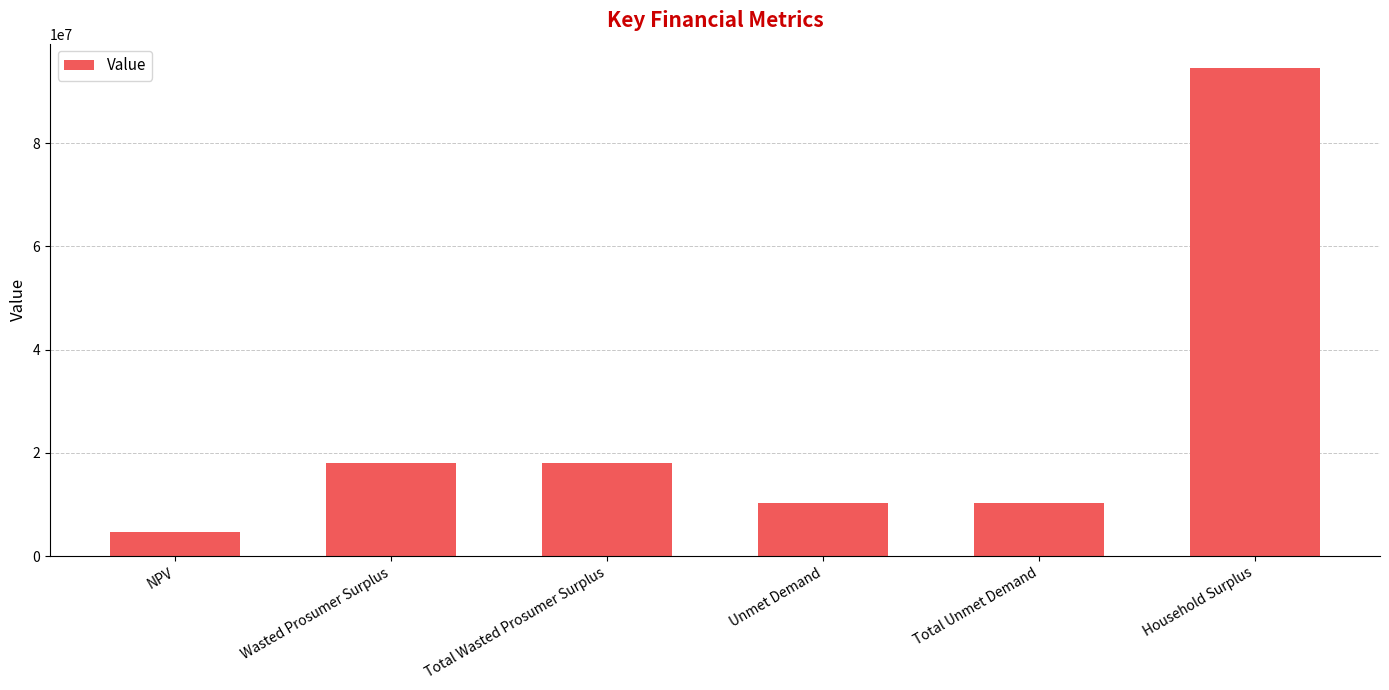

What is the average value?

26003209.5